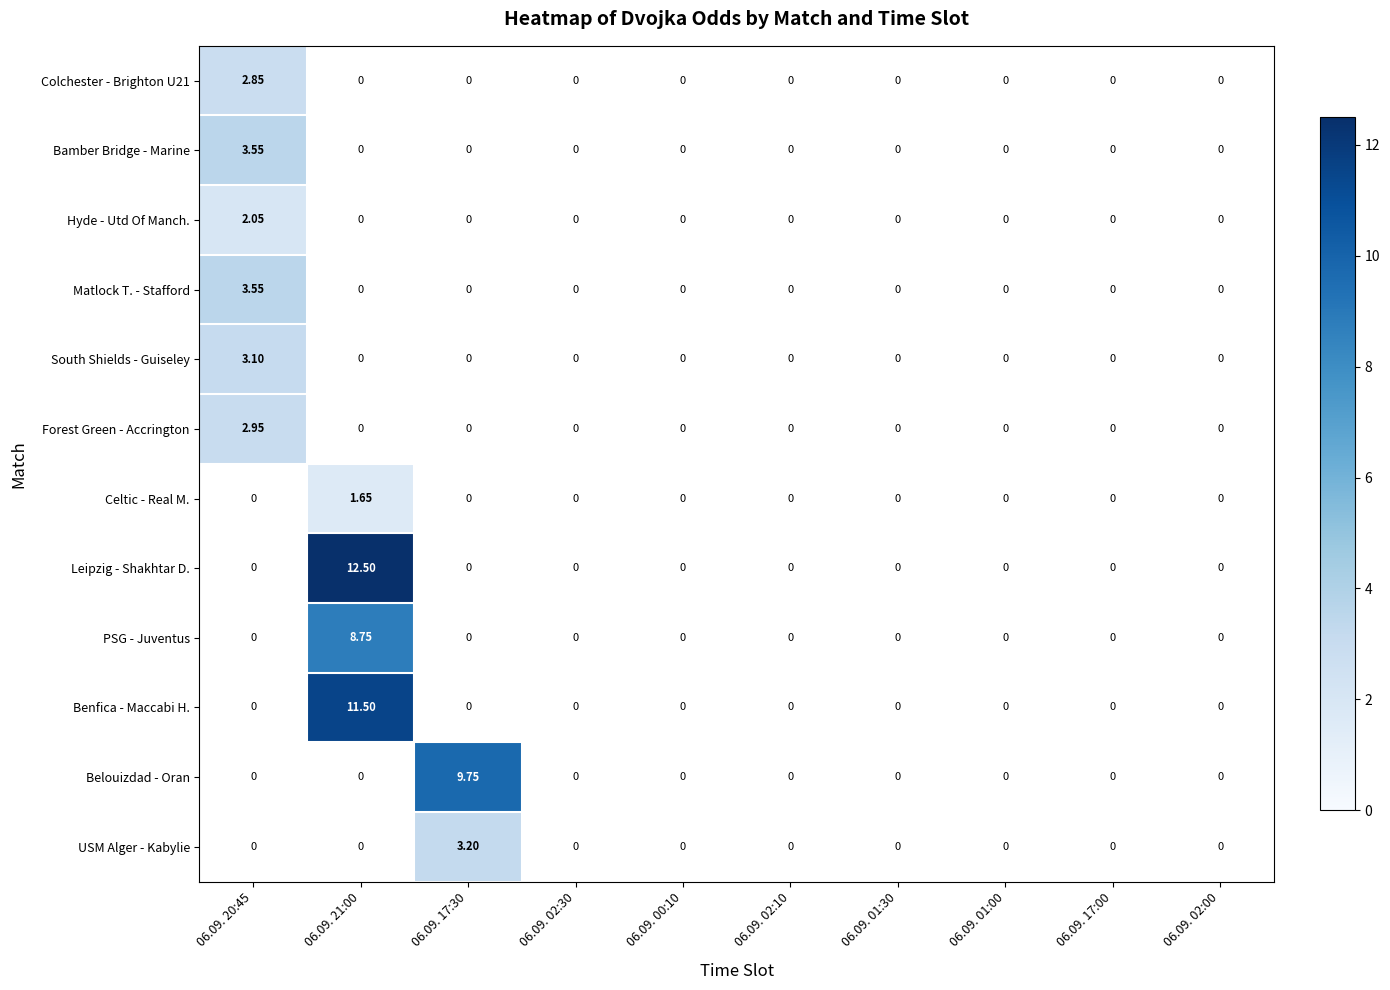

Where is Colchester - Brighton U21 nearest to the value 2?

06.09. 20:45